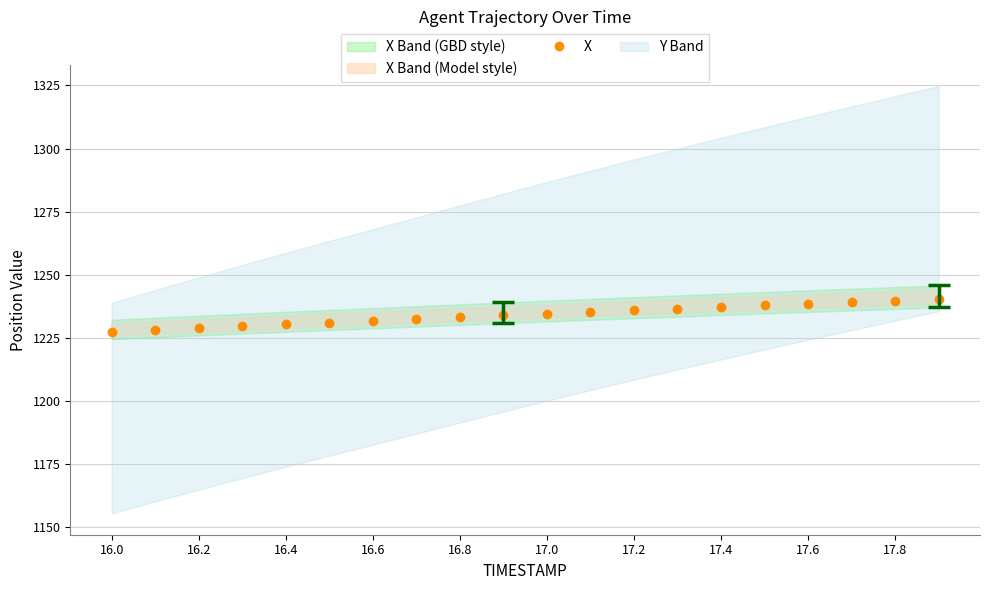

What is the maximum value for X?

1240.3